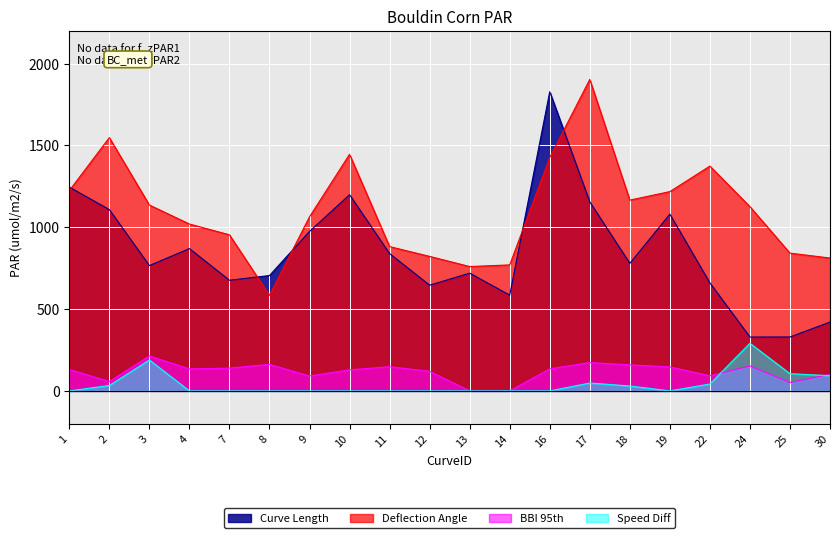

Which series has the largest range (max minus min)?

Curve Length